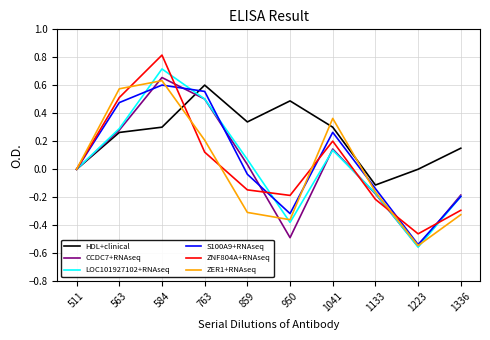

The value of S100A9+RNAseq at 1223 is -0.2. True or false?

False